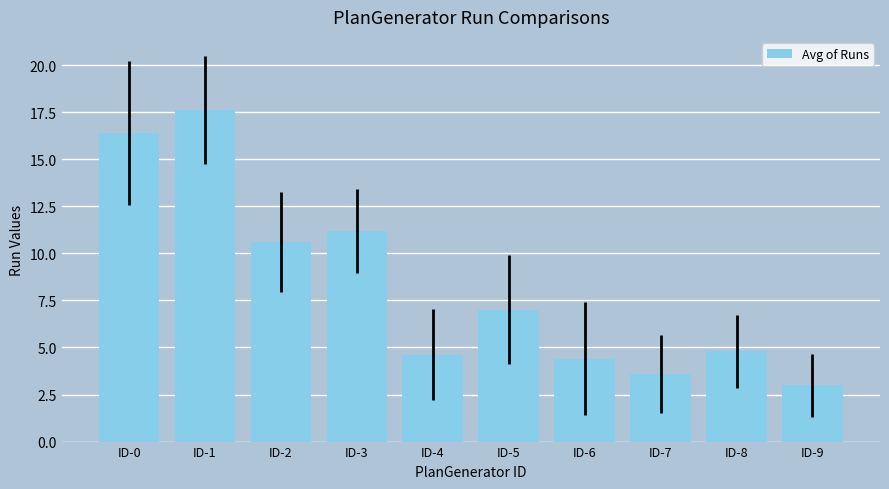

The chart shows a value of 4.8 at ID-8. True or false?

True